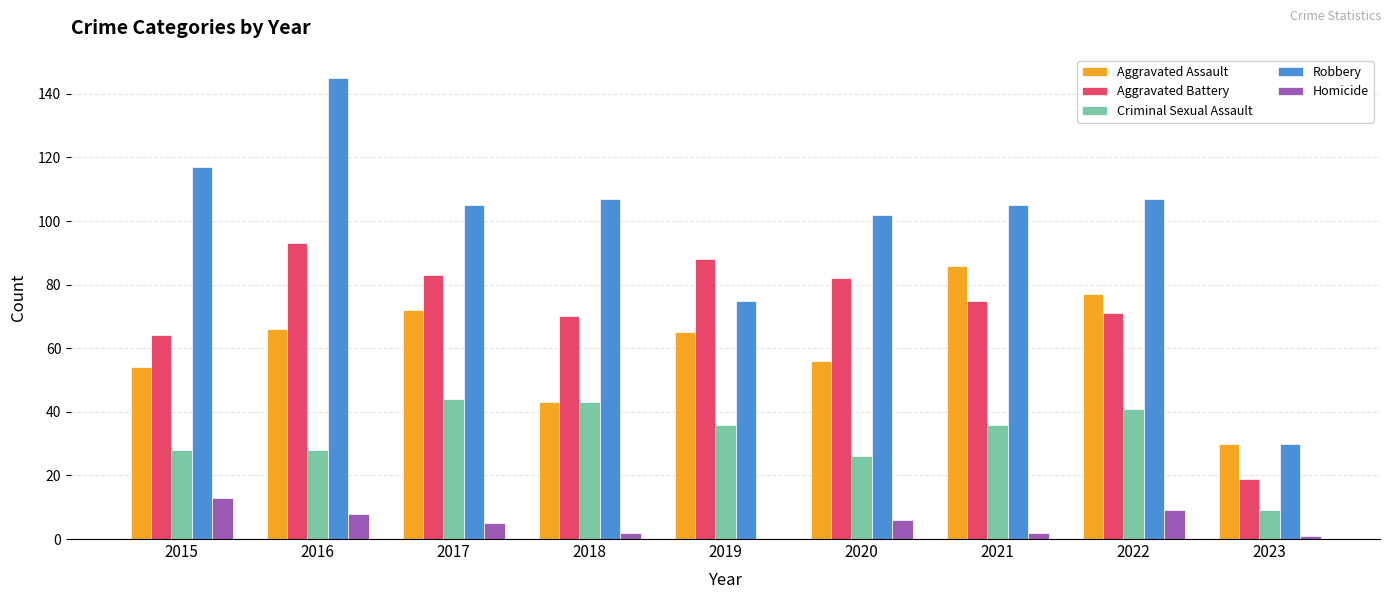

Reading left to right, what are all the values shown in this chart?

Aggravated Assault: 2015=54	2016=66	2017=72	2018=43	2019=65	2020=56	2021=86	2022=77	2023=30
Aggravated Battery: 2015=64	2016=93	2017=83	2018=70	2019=88	2020=82	2021=75	2022=71	2023=19
Criminal Sexual Assault: 2015=28	2016=28	2017=44	2018=43	2019=36	2020=26	2021=36	2022=41	2023=9
Robbery: 2015=117	2016=145	2017=105	2018=107	2019=75	2020=102	2021=105	2022=107	2023=30
Homicide: 2015=13	2016=8	2017=5	2018=2	2019=0	2020=6	2021=2	2022=9	2023=1